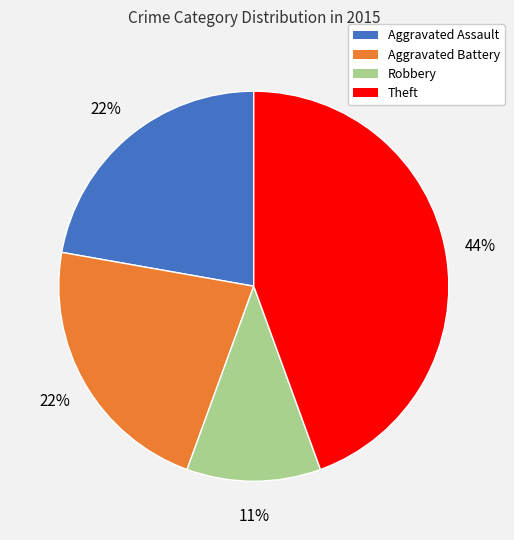

To the nearest percent, what is the average slice percentage?

25%